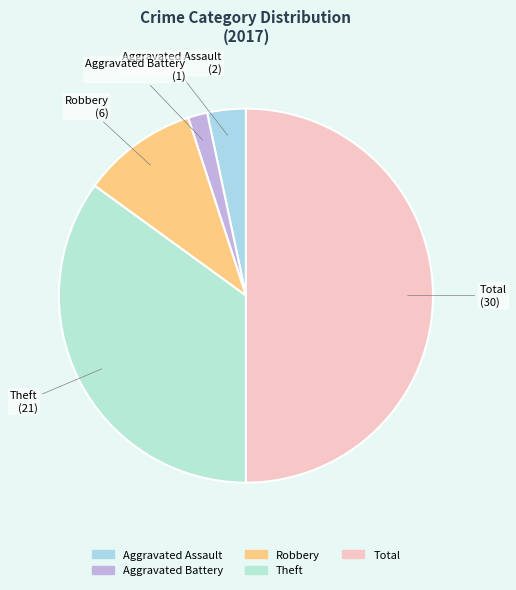

Rank the categories by value from highest to lowest.

Total, Theft, Robbery, Aggravated Assault, Aggravated Battery